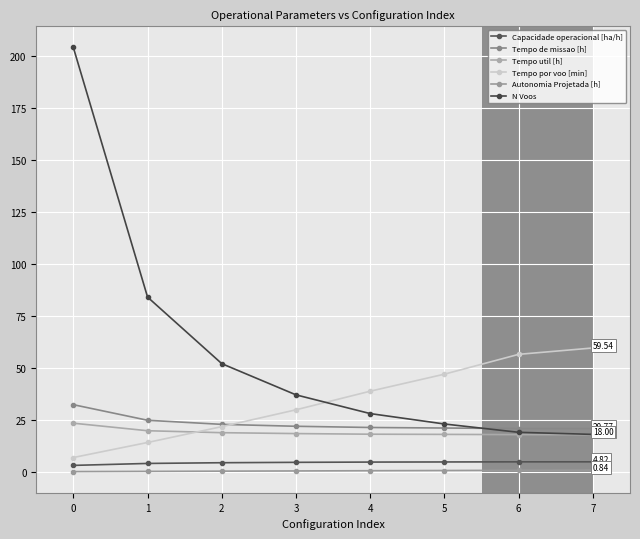

What is the total value across all series at 5?

114.4